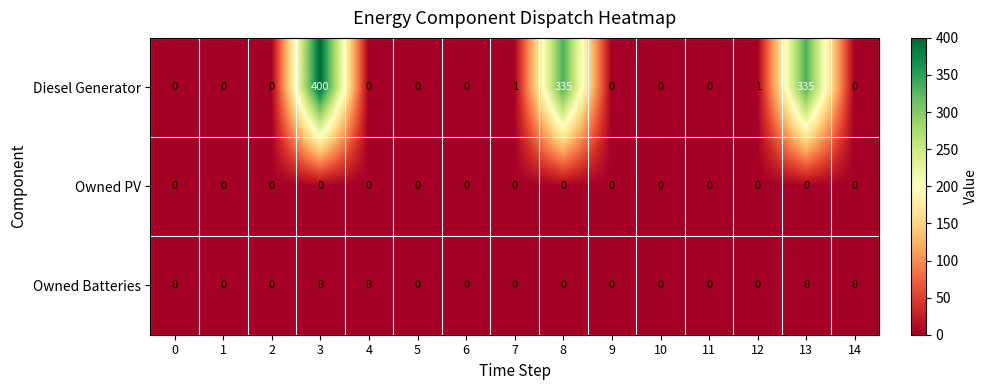

At which category is the sum across all series the highest?

3